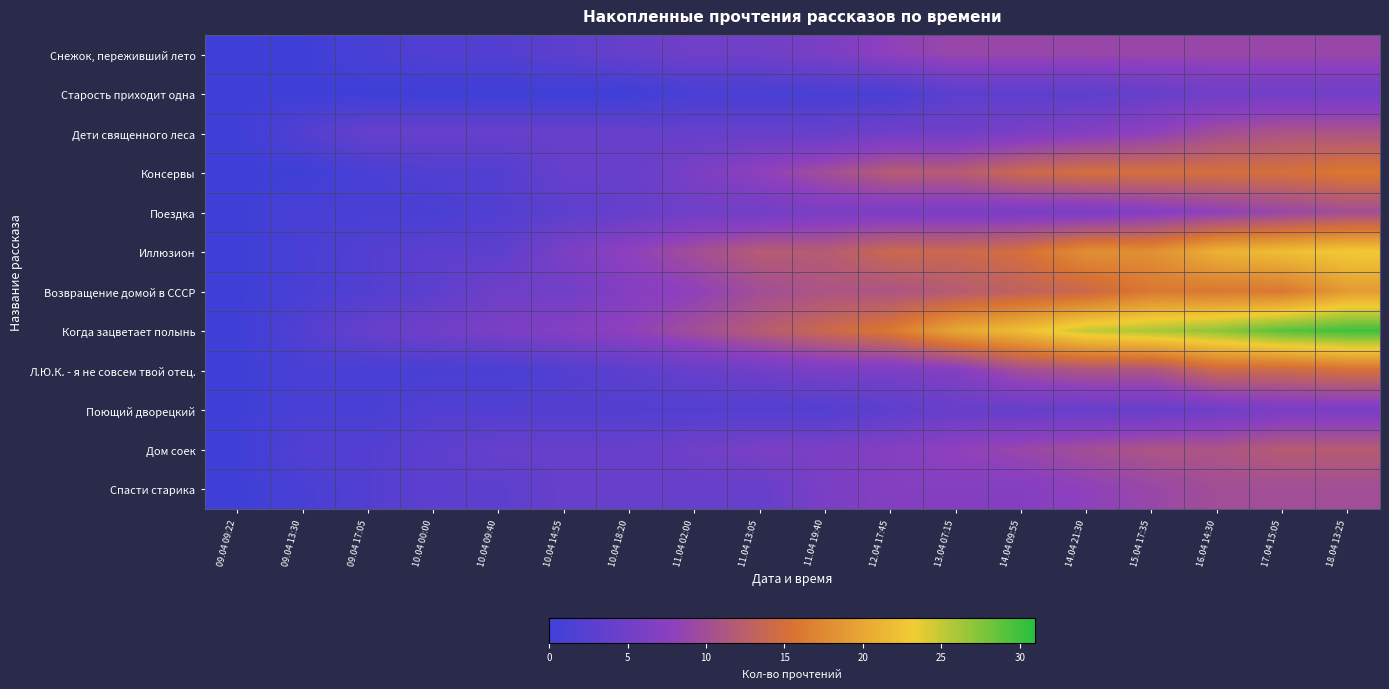

Between 17.04 15:05 and 18.04 13:25, which series saw the biggest shift?

Возвращение домой в СССР